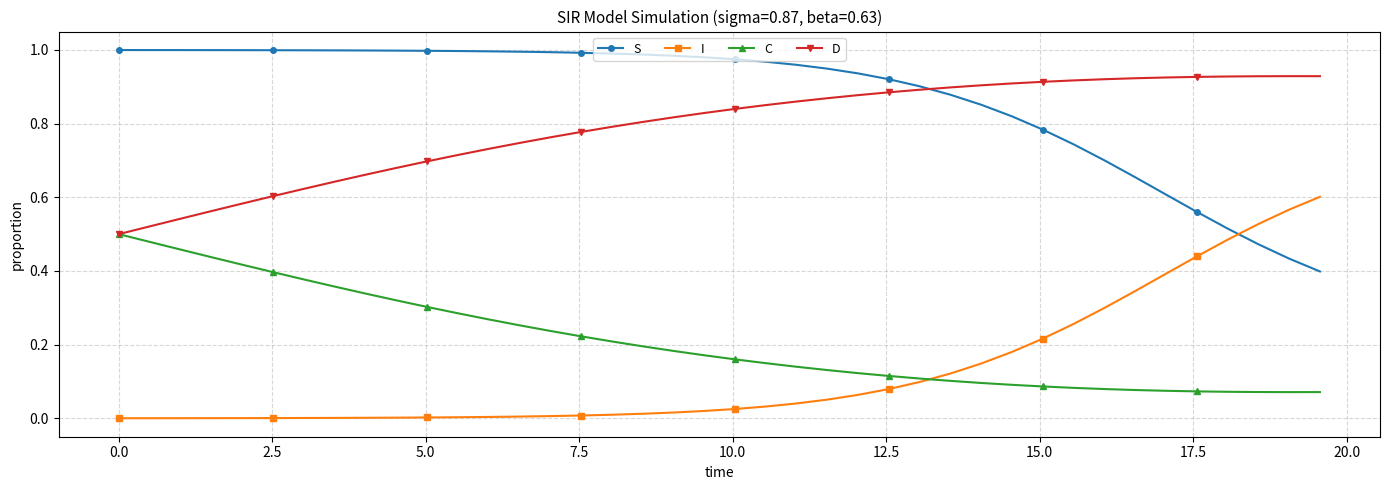

True or false: S and D intersect in this chart.

True